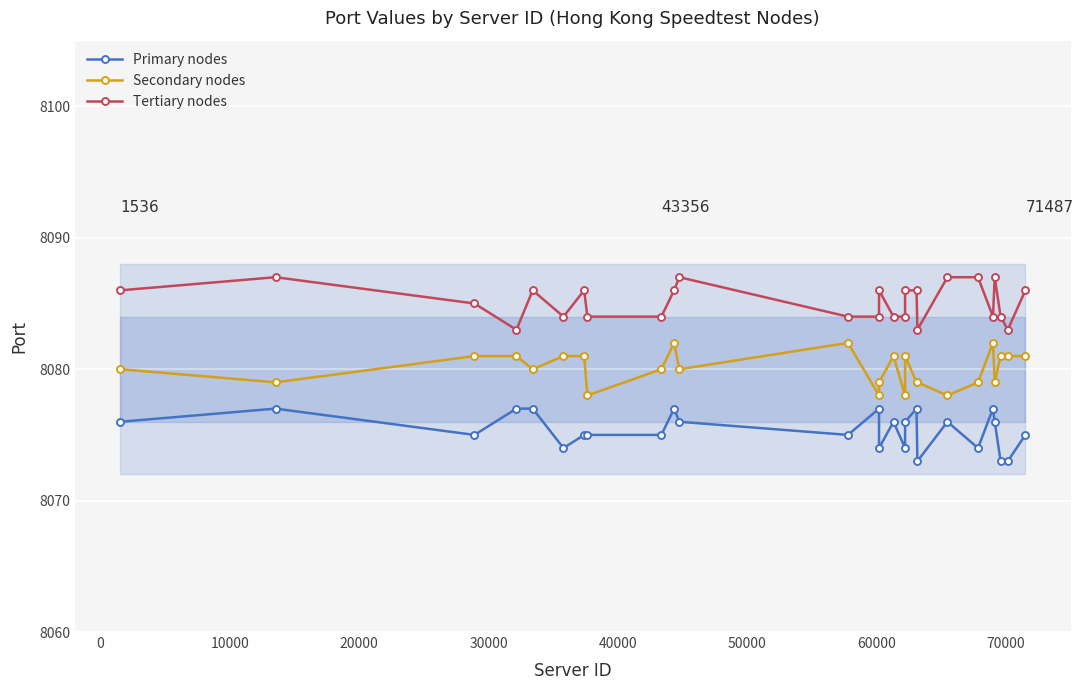

What is the lowest value of the Secondary nodes series?

8078